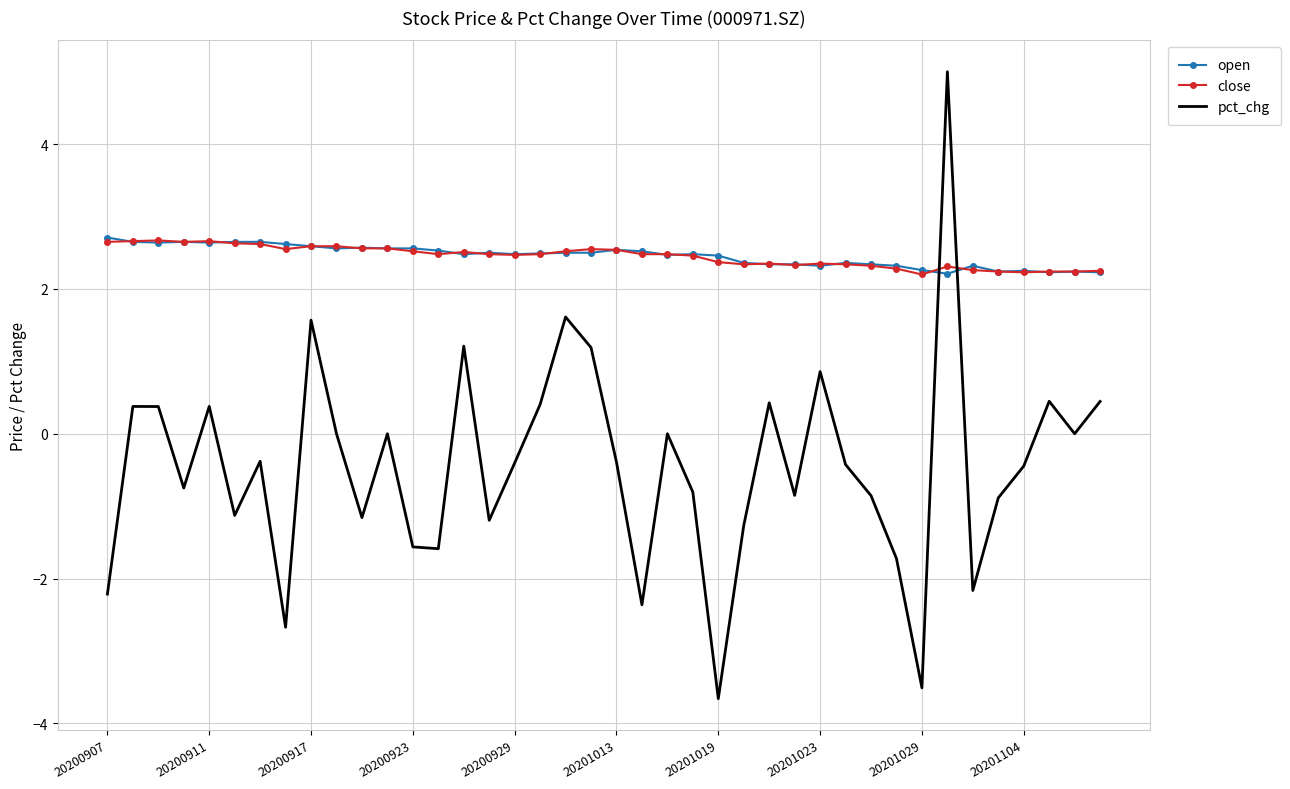

True or false: close and open cross at least once.

True